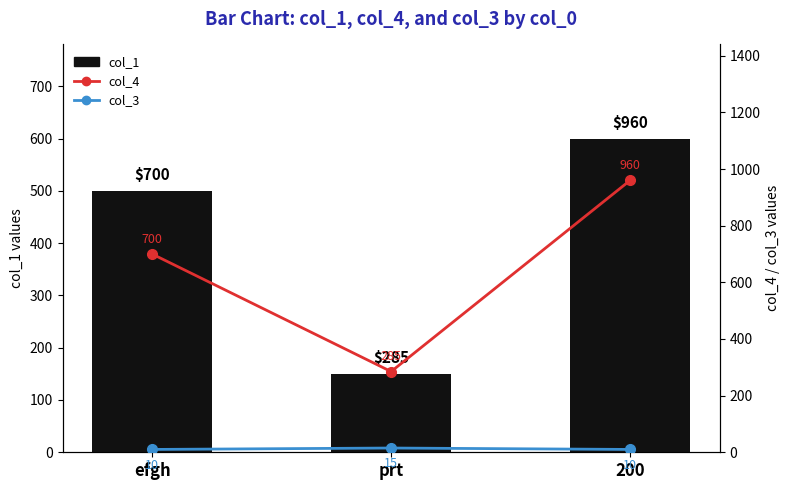

Which series has the largest range (max minus min)?

col_4